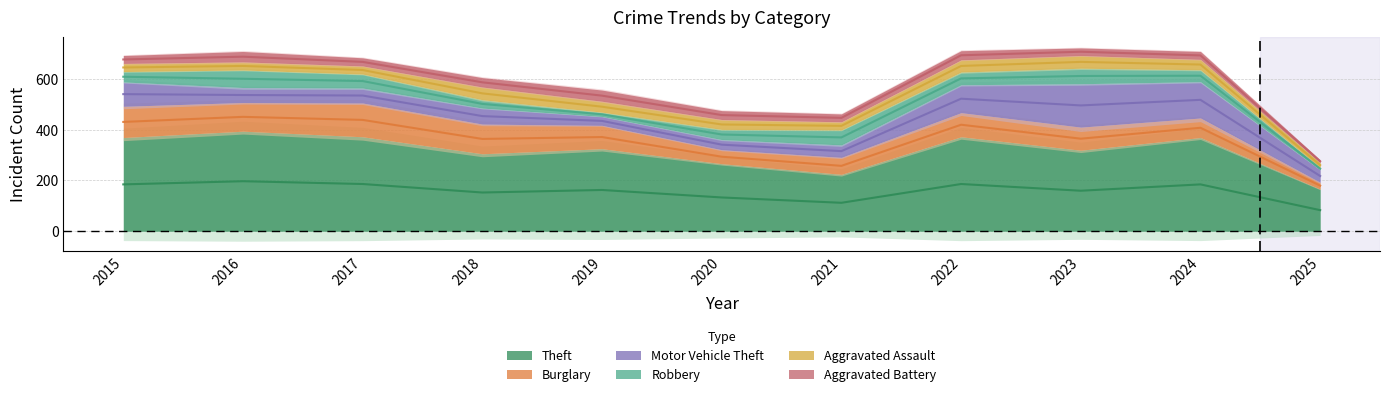

Where is Robbery nearest to the value 39?

2020